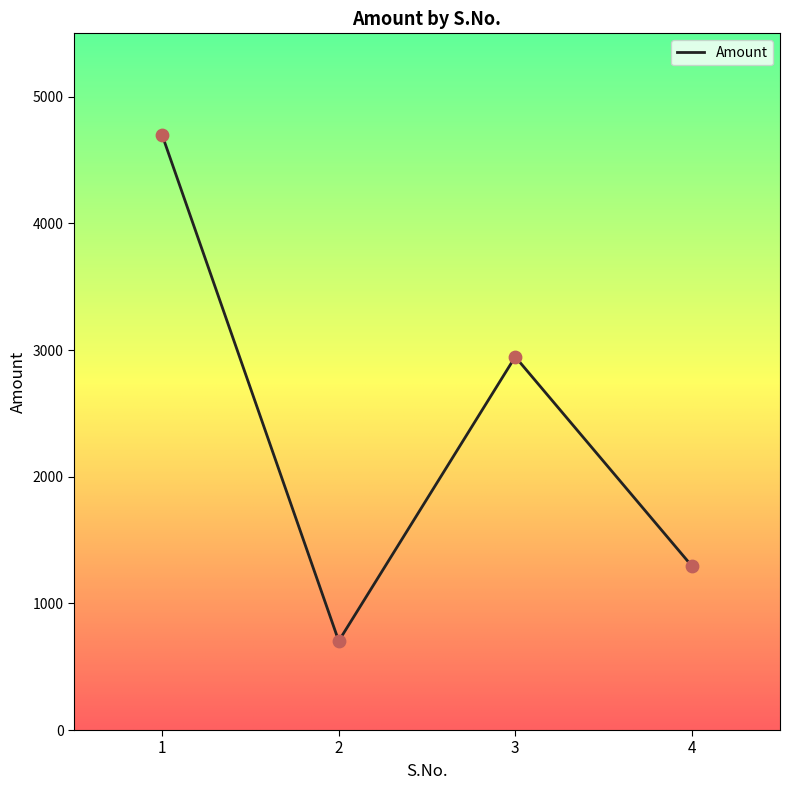

What is the change in value from 3 to 4?

-1650.5